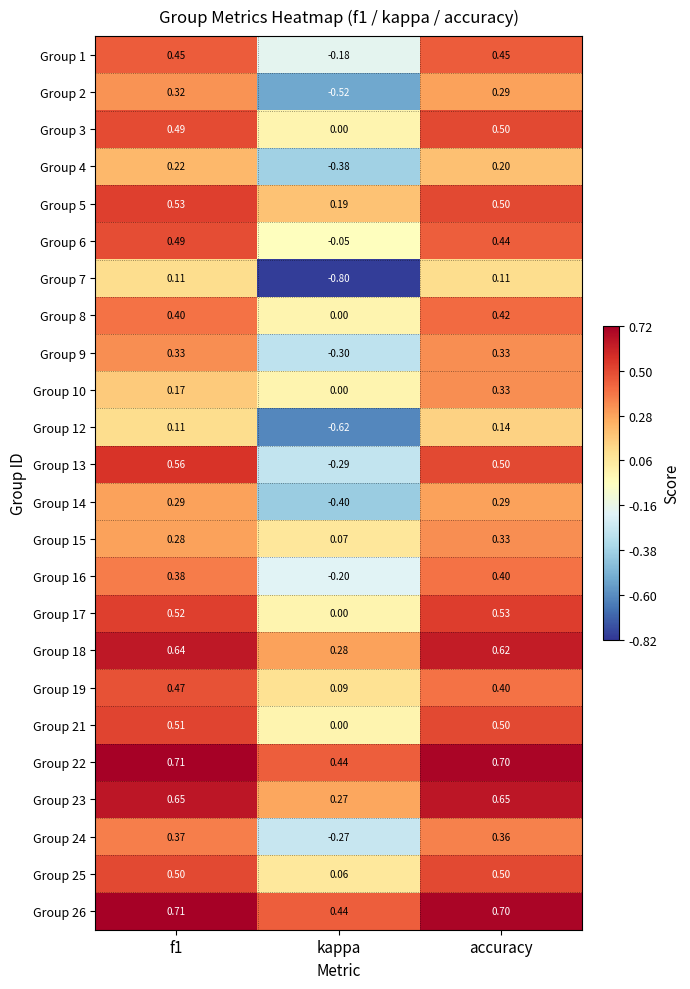

At which category does the chart reach its minimum across all series?

kappa